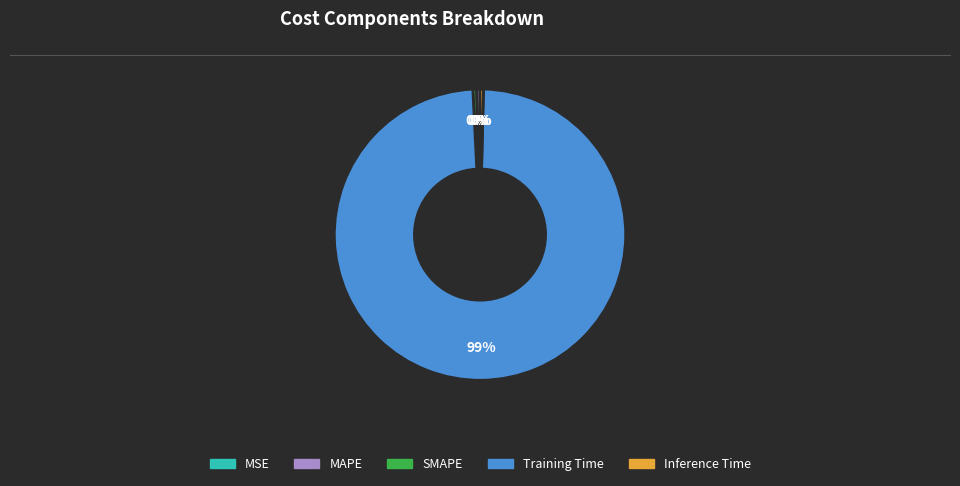

What is the largest slice in the pie chart?

Training Time